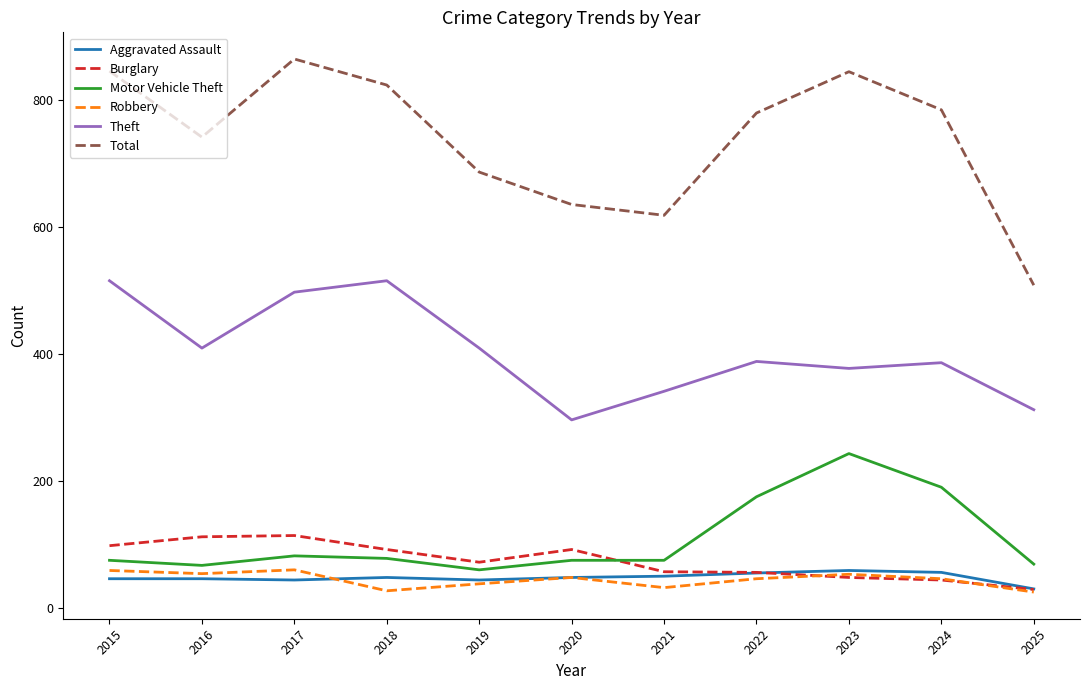

Does the chart display data point markers on the line(s)?

No